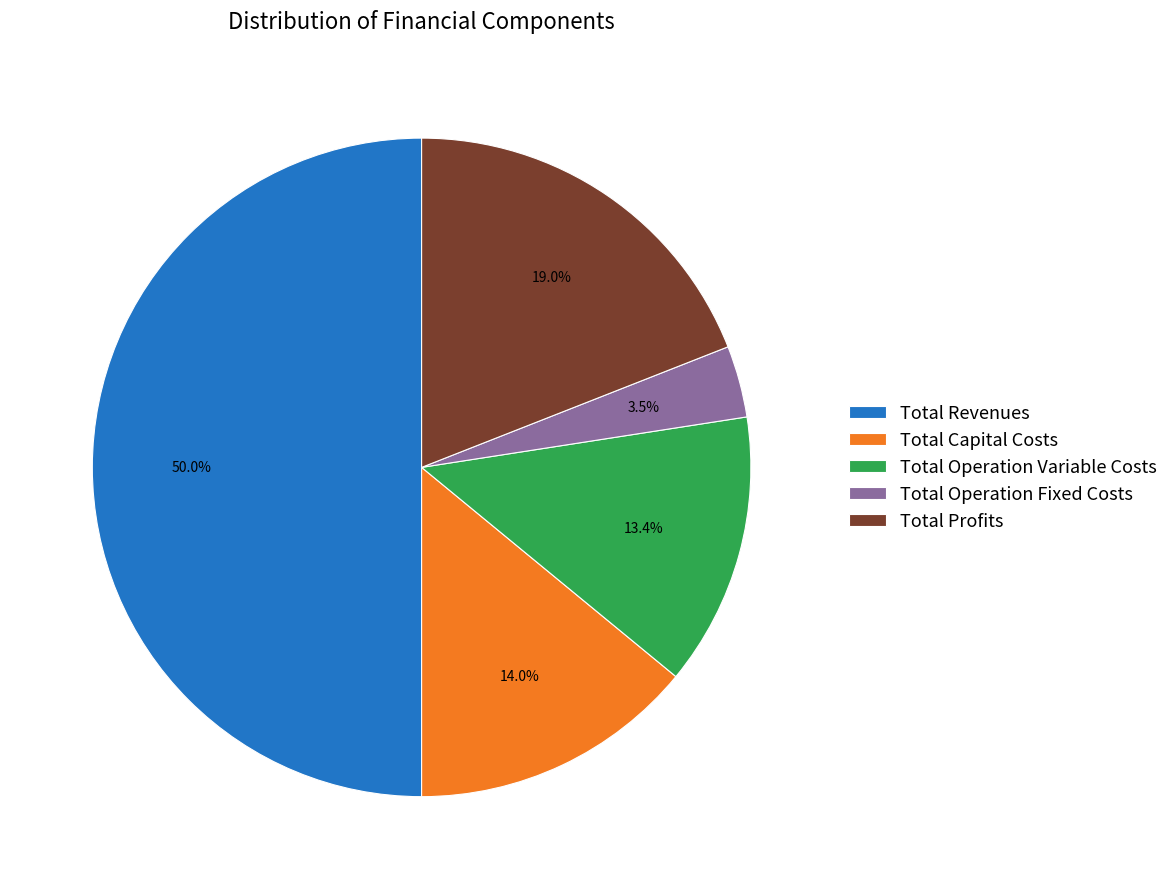

What is the largest slice in the pie chart?

Total Revenues